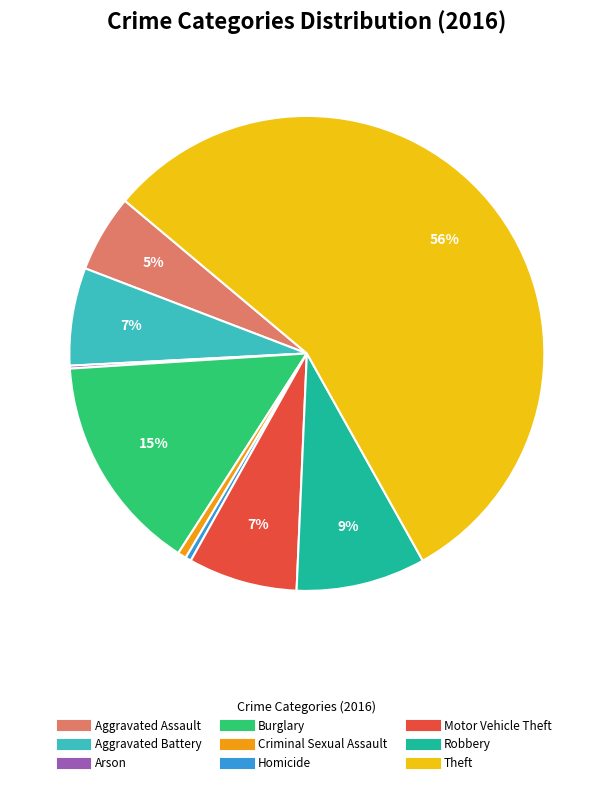

To the nearest percent, what portion does Aggravated Battery represent?

7%